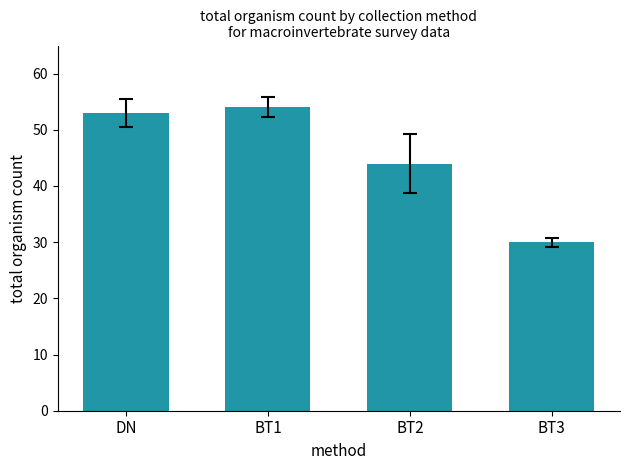

What is the difference between the second highest and minimum values?

23